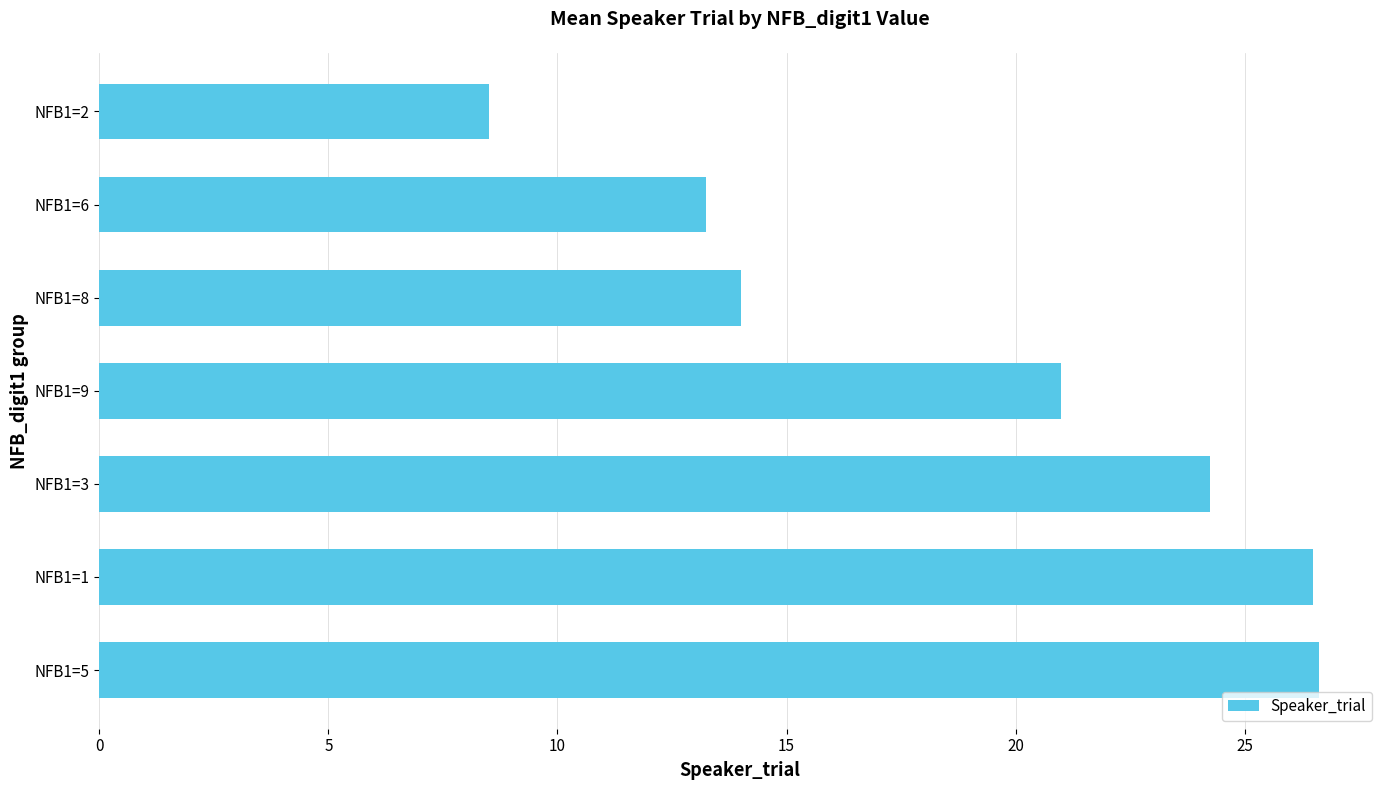

Is it true that the value at NFB1=8 is 14.0?

True